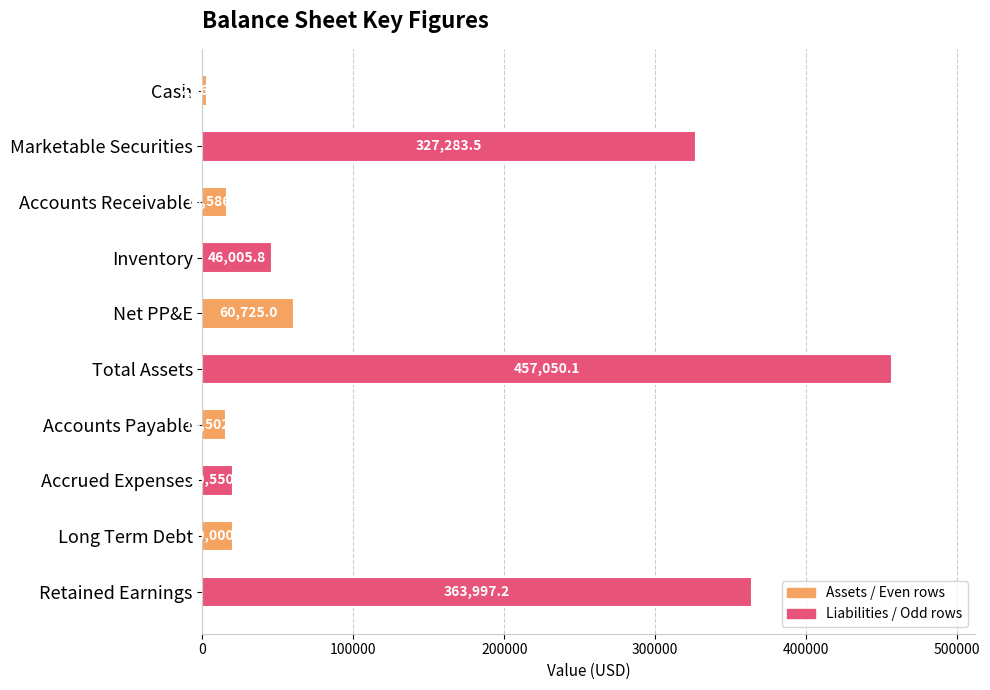

What is the difference between the values at Accounts Receivable and Marketable Securities?

310697.3